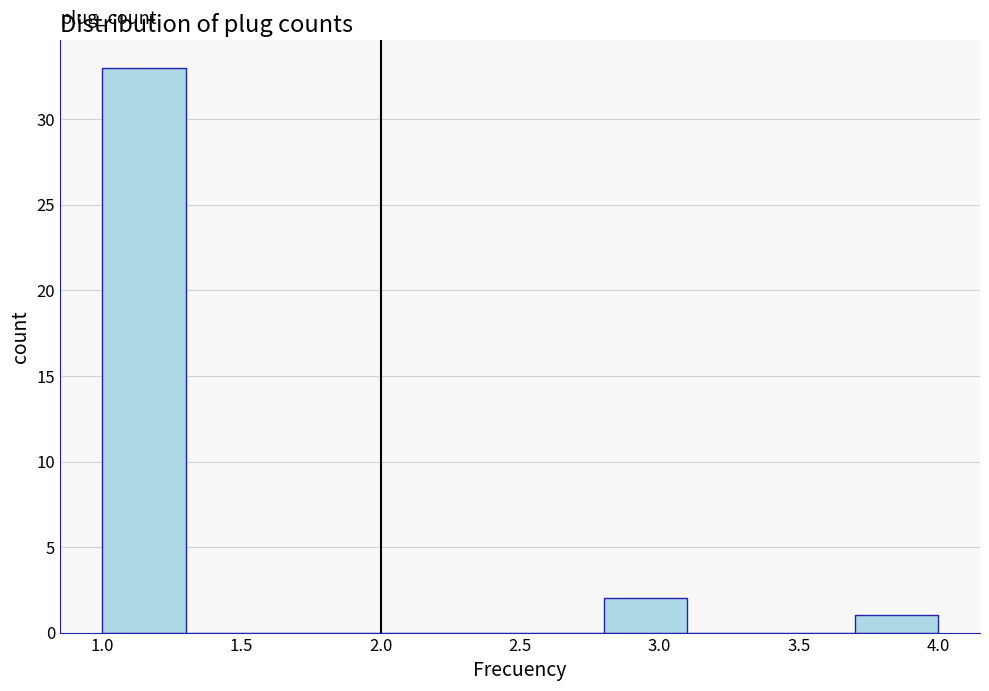

Reading left to right, transcribe this chart: for each bar, give the range it covers on the x-axis and its height. The values are not printed on the chart, so give them approximately, as read against the axis.

1.0 to 1.3: 33
1.3 to 1.6: 0
1.6 to 1.9: 0
1.9 to 2.2: 0
2.2 to 2.5: 0
2.5 to 2.8: 0
2.8 to 3.1: 2
3.1 to 3.4: 0
3.4 to 3.7: 0
3.7 to 4.0: 1